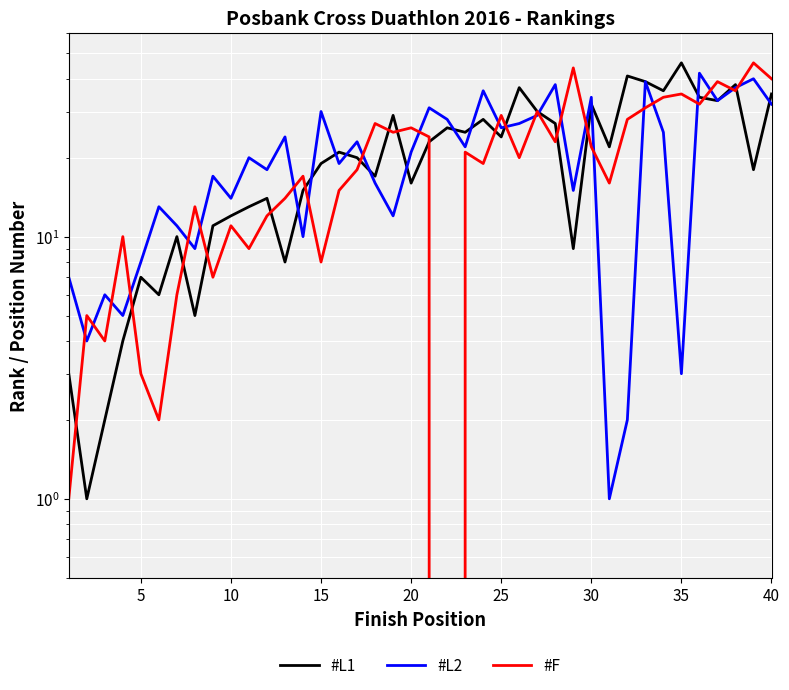

At how many categories does at least one series exceed 32?

14